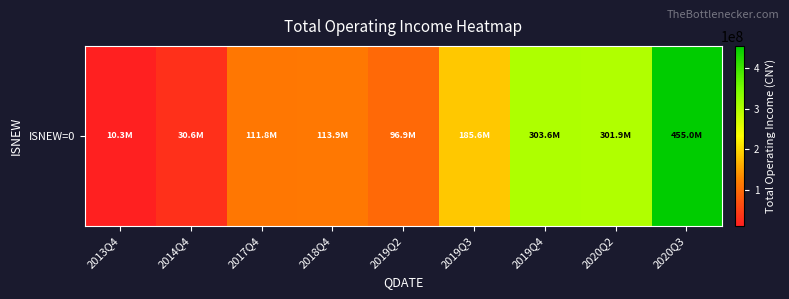

What is the ratio of the value at 2013Q4 to the value at 2017Q4?

0.1